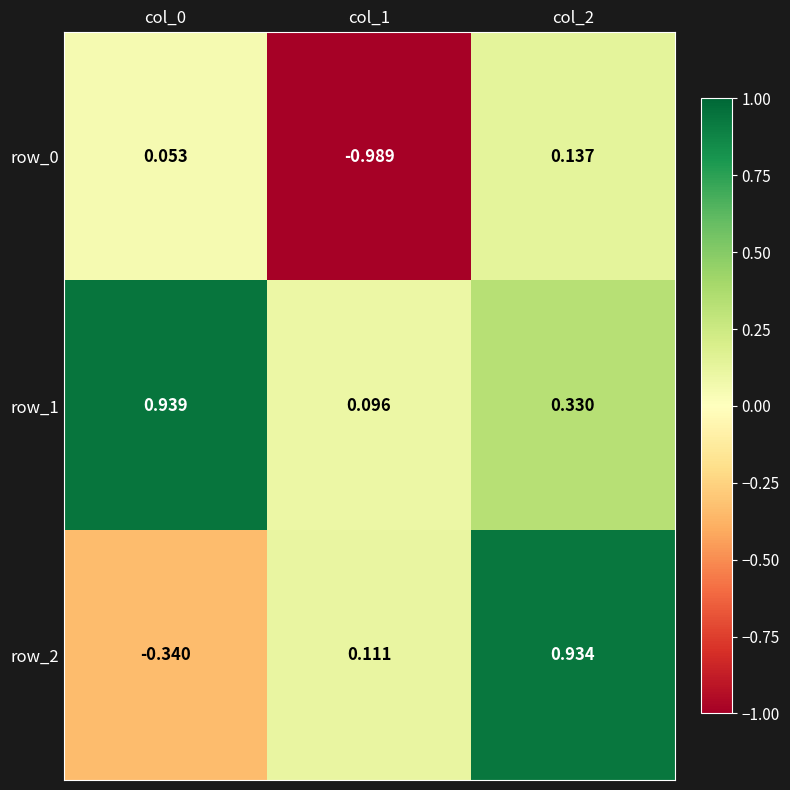

Rank the series at col_0 from highest to lowest value.

row_1, row_0, row_2